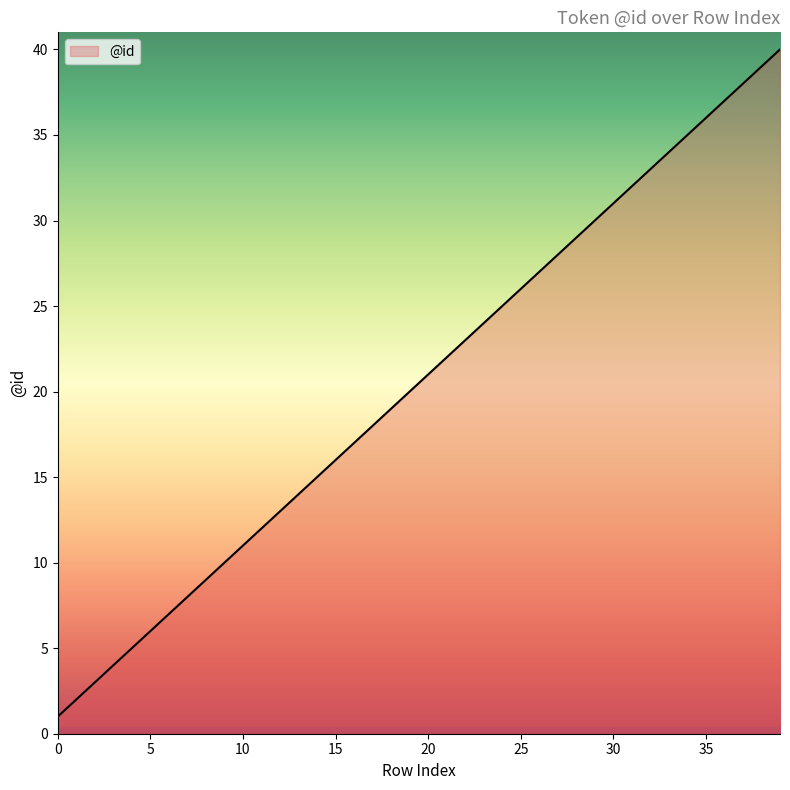

True or false: the data has more than 1 interior local peaks.

False